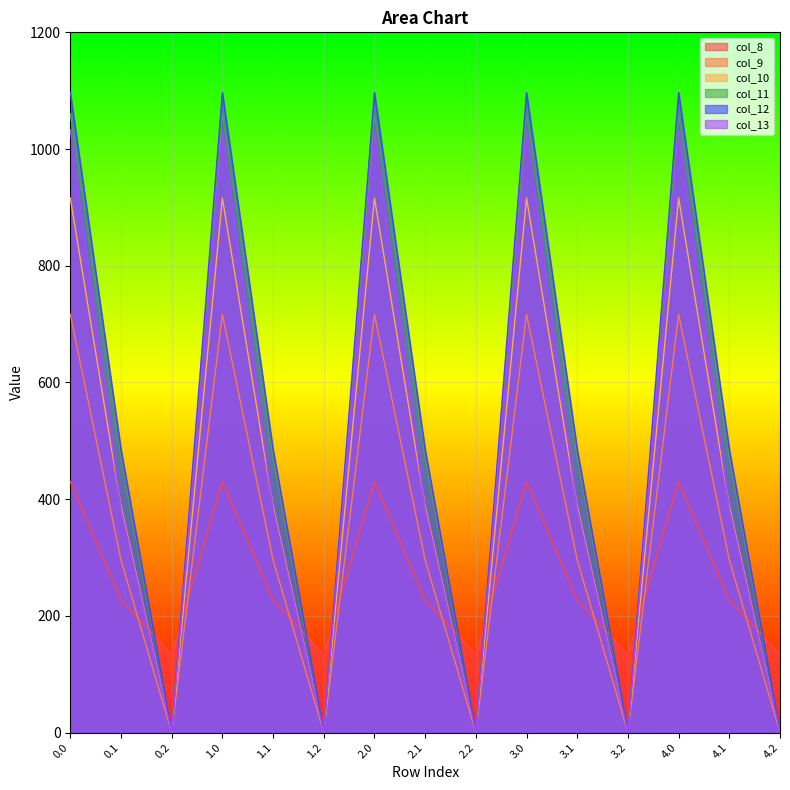

Rank the series at 1.2 from lowest to highest value.

col_9, col_10, col_11, col_12, col_13, col_8